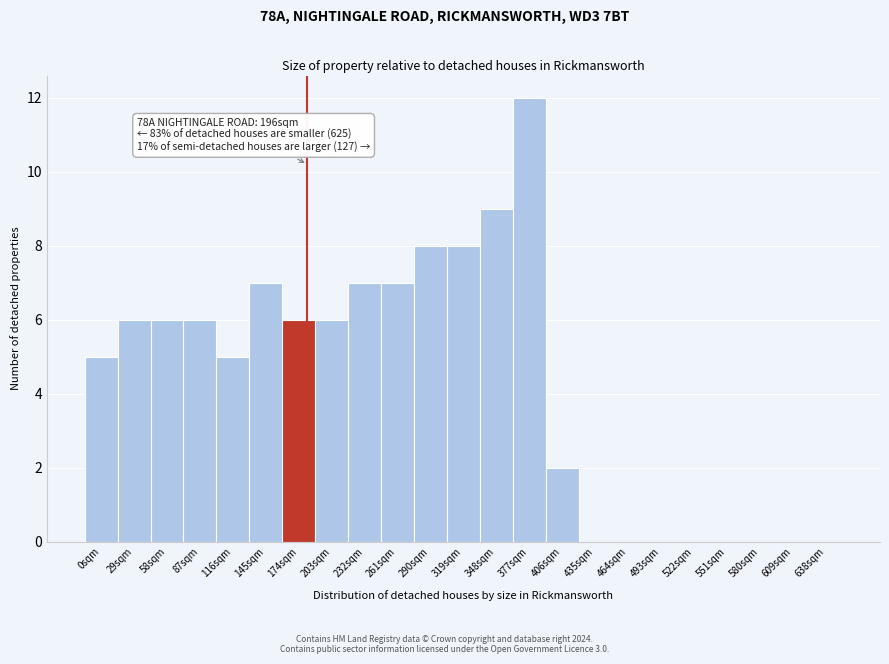

Reading left to right, list all the values displayed in this chart.

0sqm=5	29sqm=6	58sqm=6	87sqm=6	116sqm=5	145sqm=7	174sqm=6	203sqm=6	232sqm=7	261sqm=7	290sqm=8	319sqm=8	348sqm=9	377sqm=12	406sqm=2	435sqm=0	464sqm=0	493sqm=0	522sqm=0	551sqm=0	580sqm=0	609sqm=0	638sqm=0